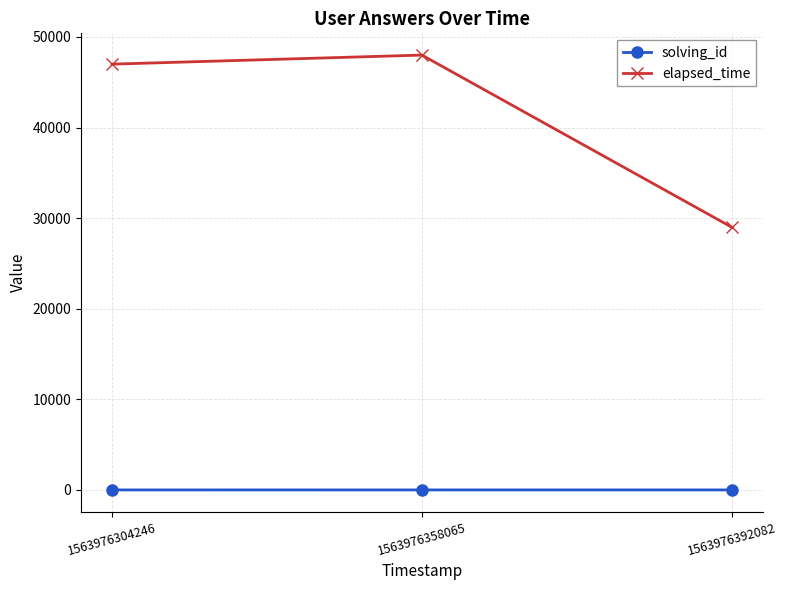

At which category is the sum across all series the highest?

1563976358065